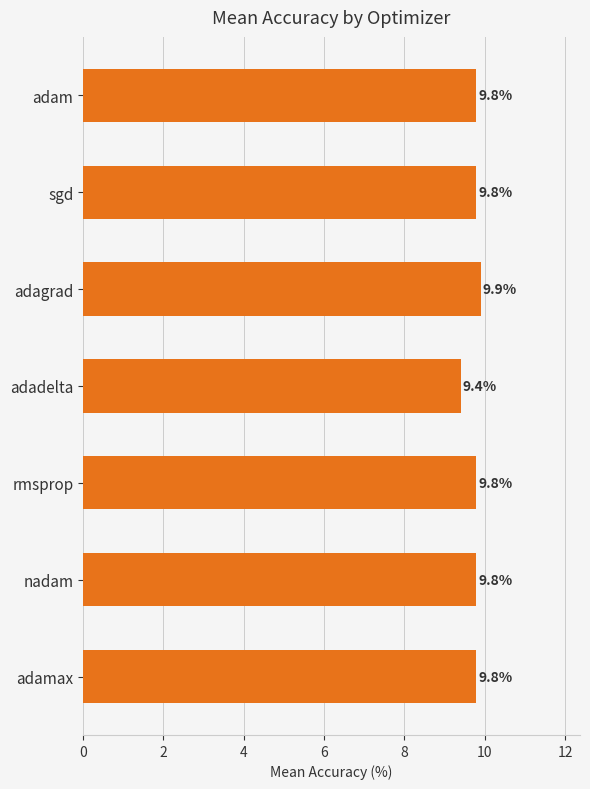

What is the label of the 3rd bar from the bottom?

rmsprop